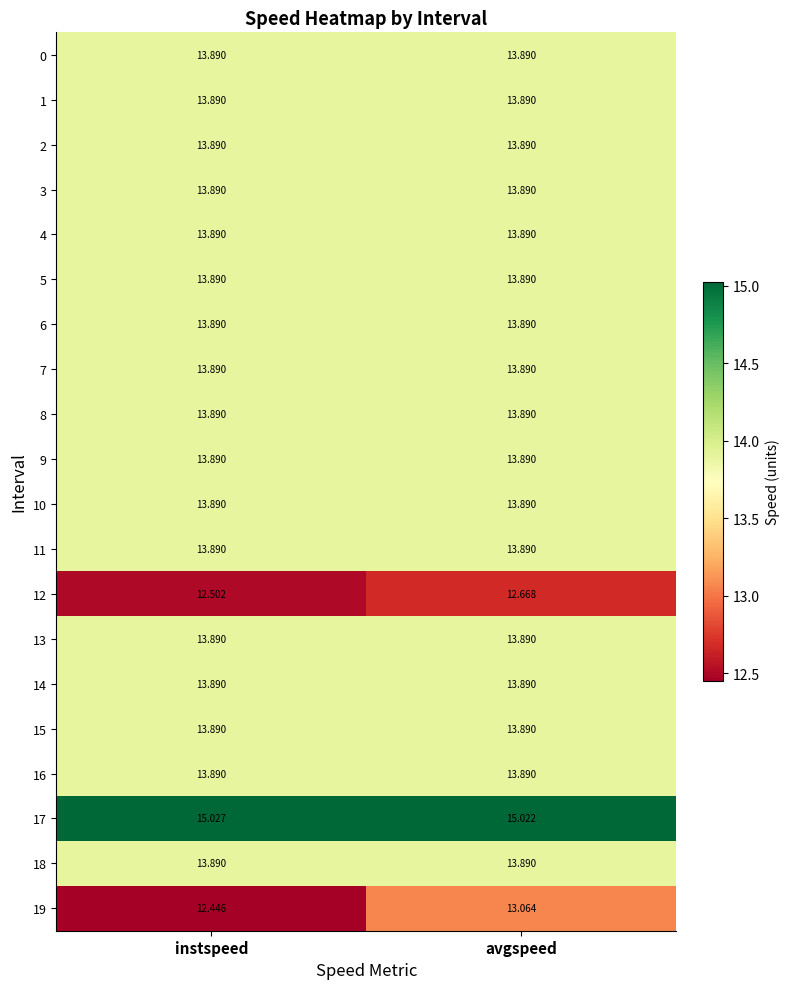

Which series has the largest total across all categories?

17